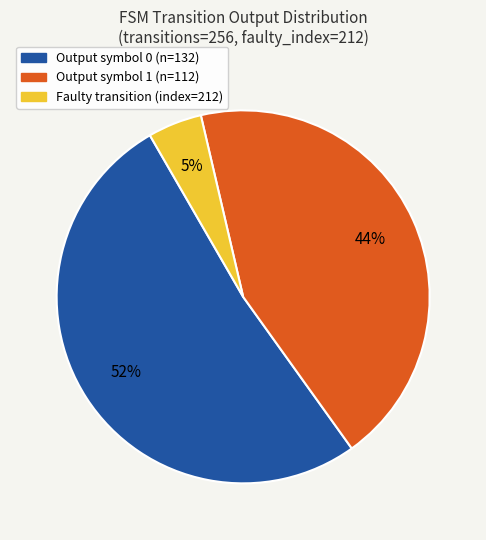

Which slice represents more than half of the pie?

Output symbol 0 (n=132)